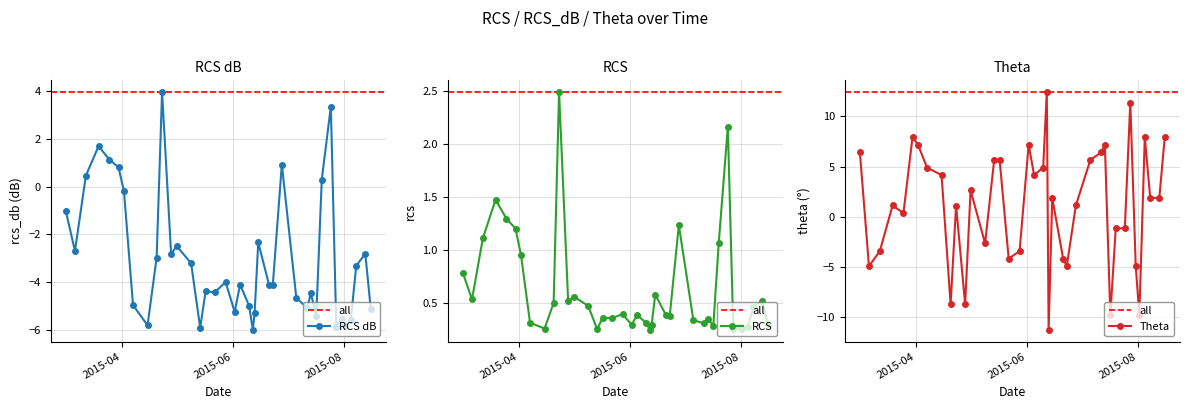

Which label corresponds to the largest value in the chart?

2015-06-12